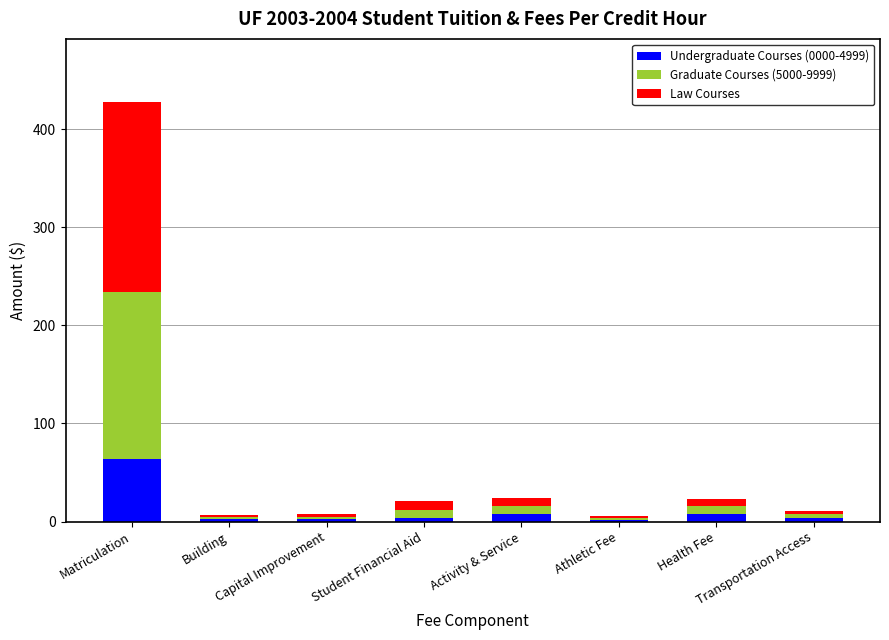

What is the highest value of the Undergraduate Courses (0000-4999) series?

63.4